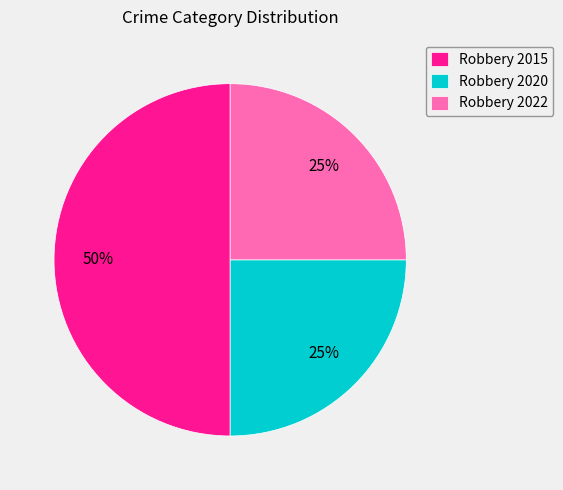

To the nearest percent, what is the difference between the largest and smallest slice percentages?

25%